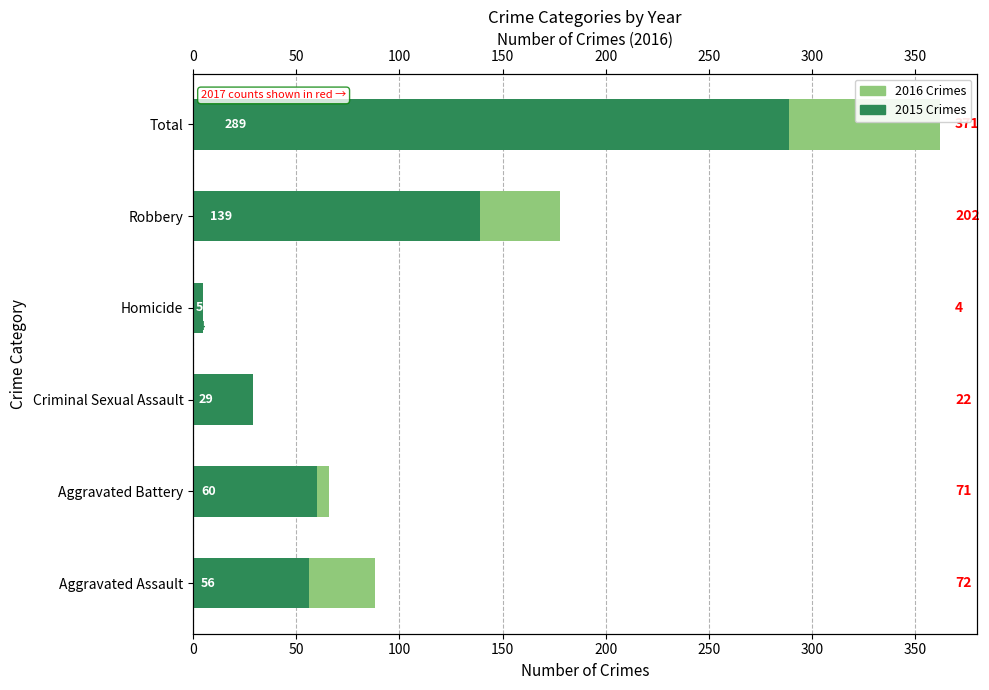

Which series has the largest total across all categories?

2016 Crimes